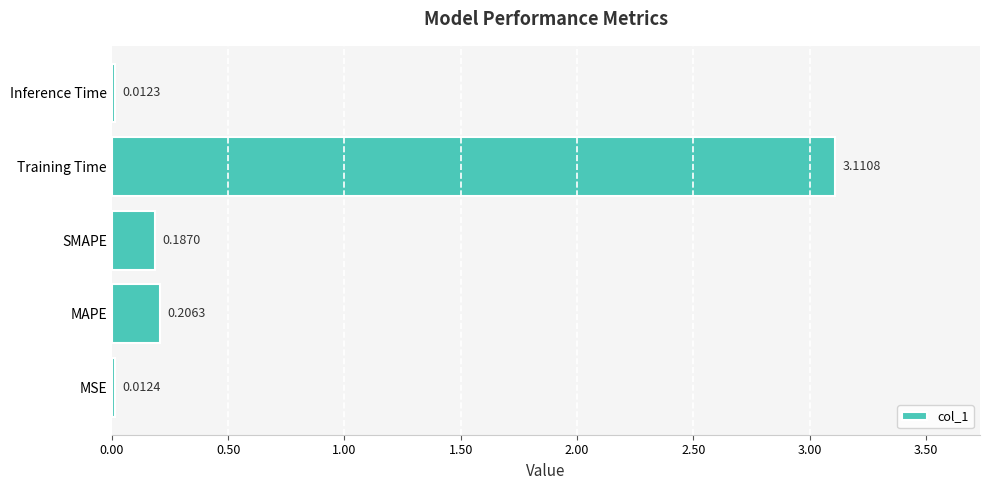

What is the average value?

0.7